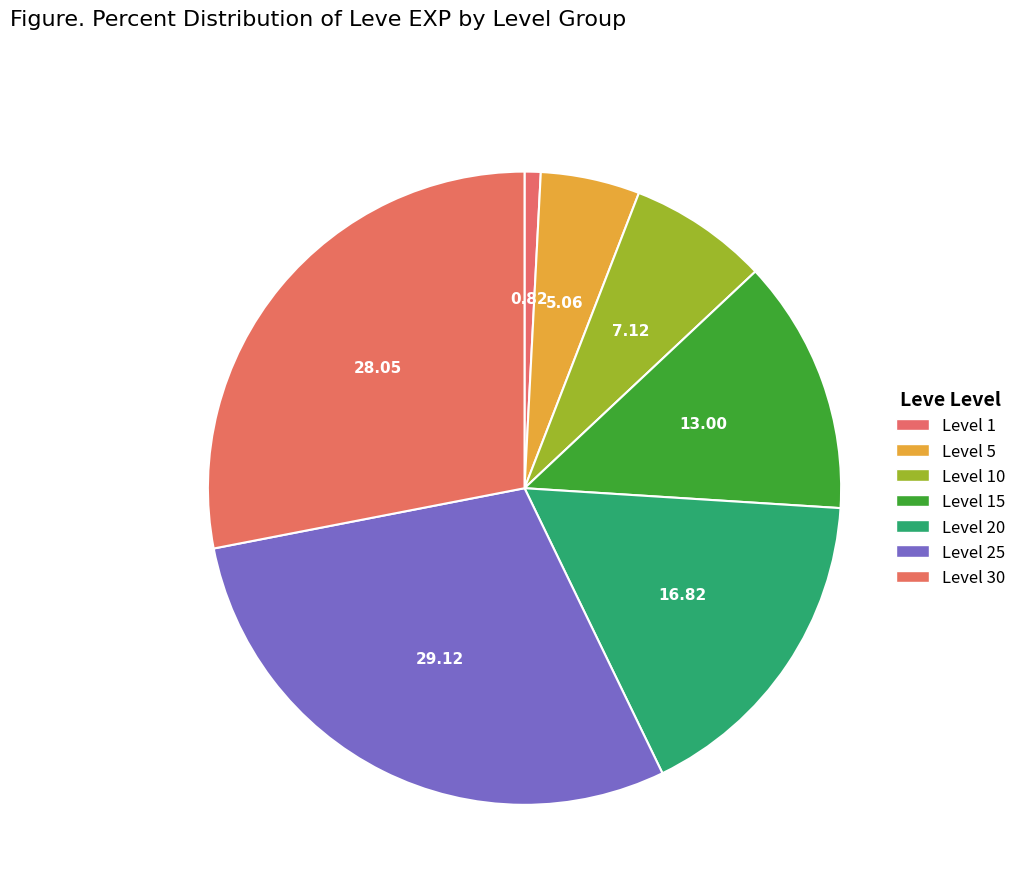

How many segments does this pie chart have?

7